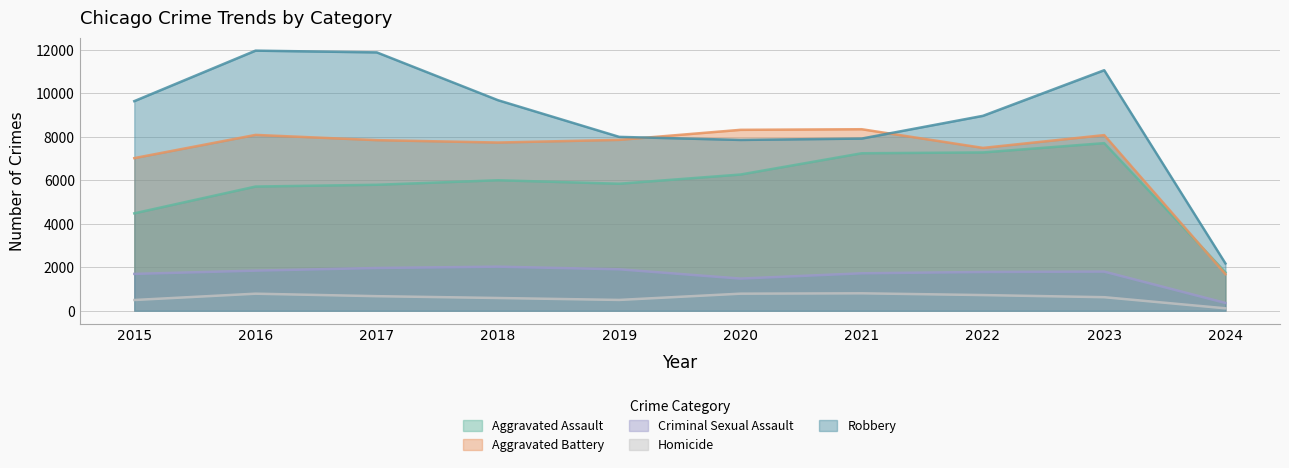

What is the total value across all series at 2021?

26035